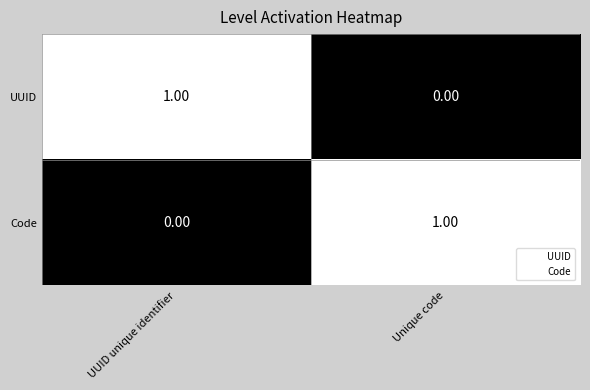

At Unique code, list the series in order from smallest to largest.

UUID, Code